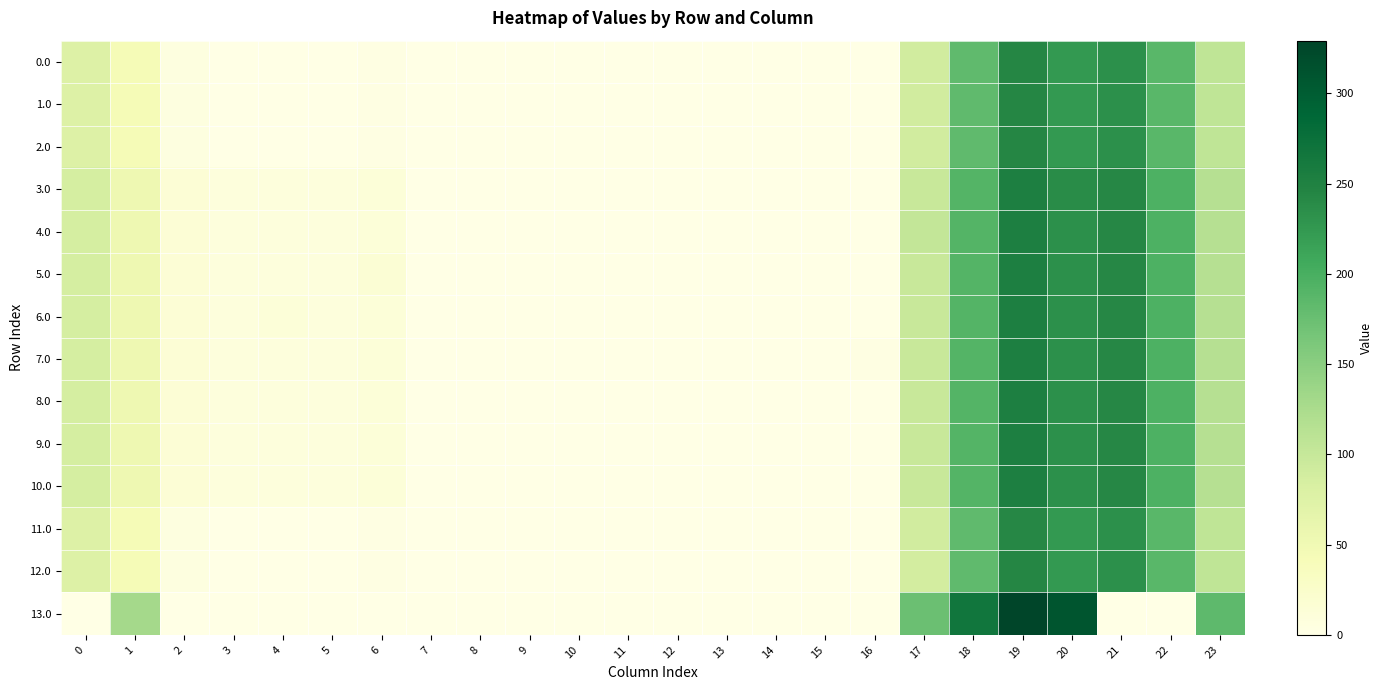

What is the greatest value displayed?

329.2